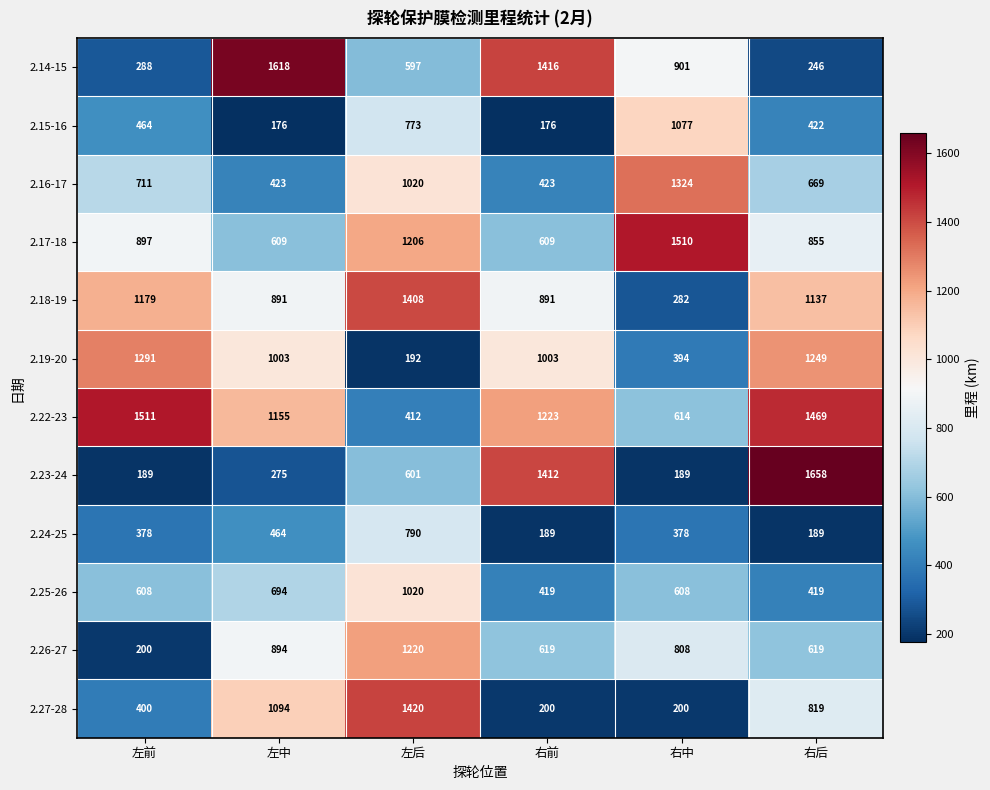

List the labels in order of 2.14-15 value, largest first.

左中, 右前, 右中, 左后, 左前, 右后